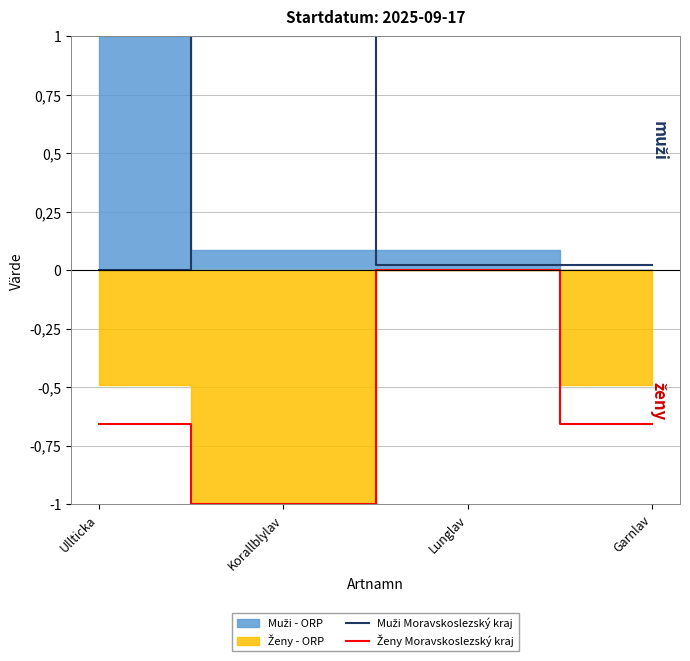

Reading left to right, extract all data points from this chart.

Muži Moravskoslezský kraj: Ullticka=0.0	Korallblylav=1.0	Lunglav=0.0	Garnlav=0.0
Ženy Moravskoslezský kraj: Ullticka=-0.7	Korallblylav=-1.0	Lunglav=-0.0	Garnlav=-0.7